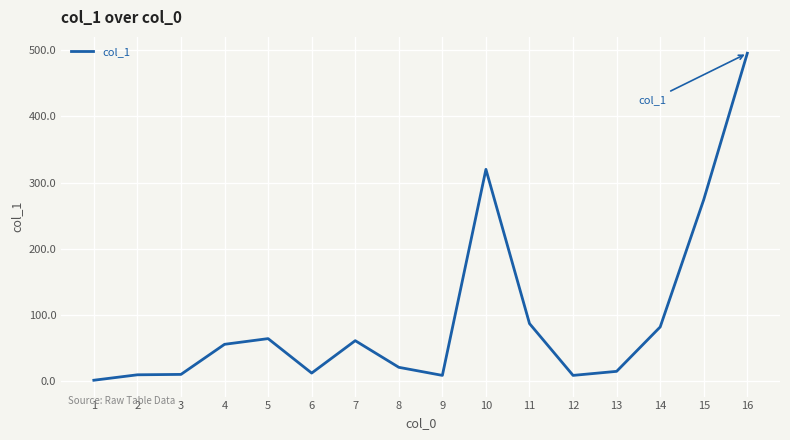

What is the greatest value displayed?

495.1